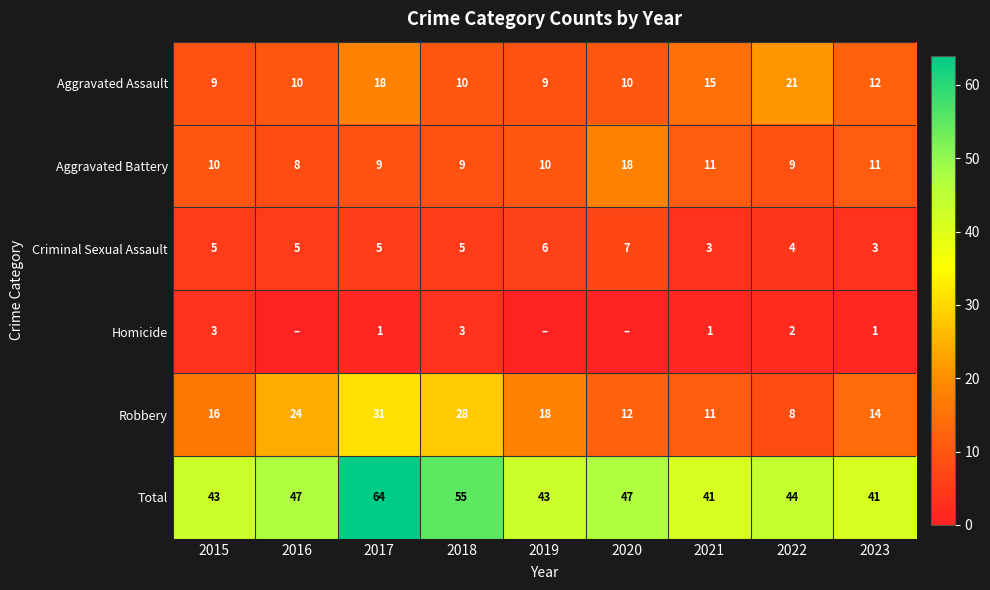

List the series in order of their peak value, highest first.

Total, Robbery, Aggravated Assault, Aggravated Battery, Criminal Sexual Assault, Homicide